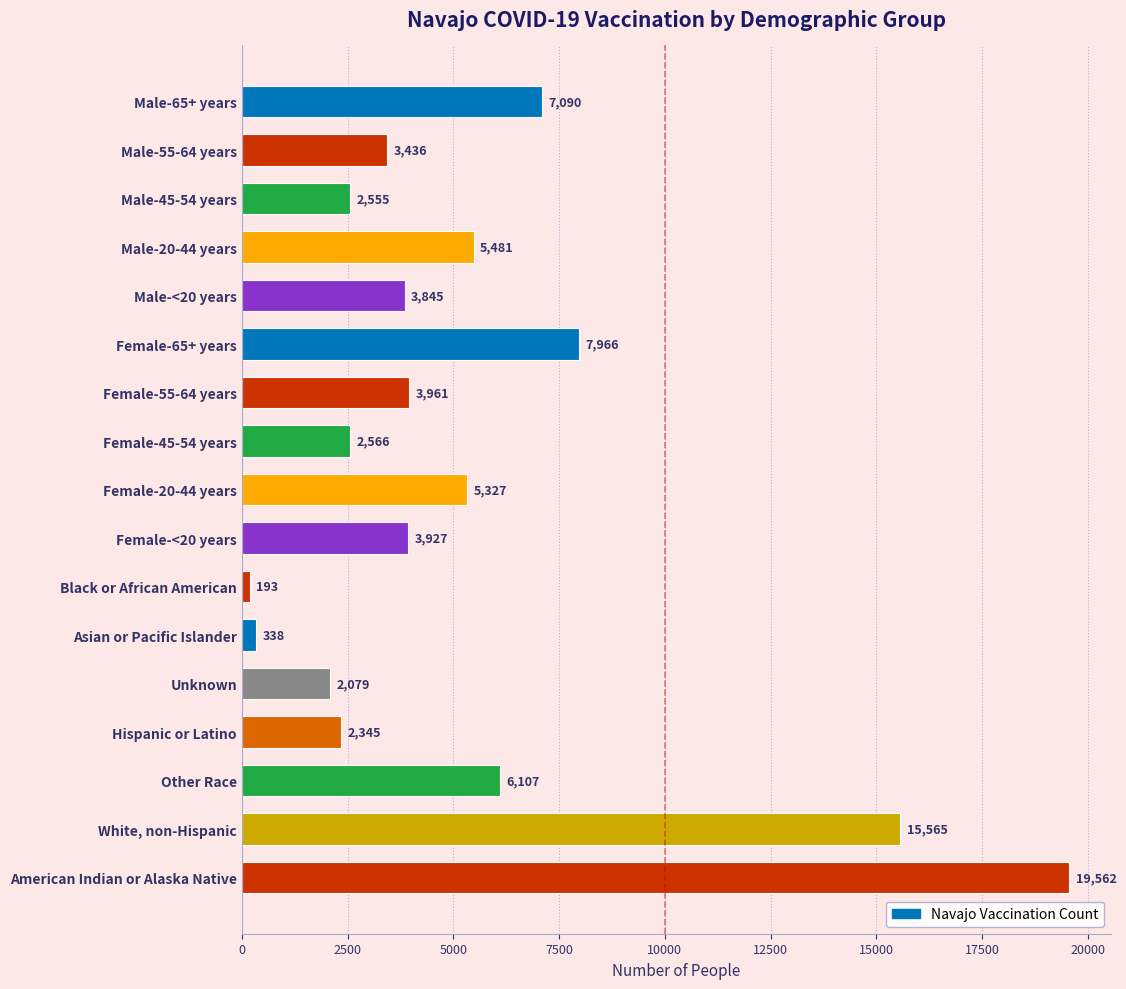

Which has a higher value, Other Race or Male-45-54 years?

Other Race